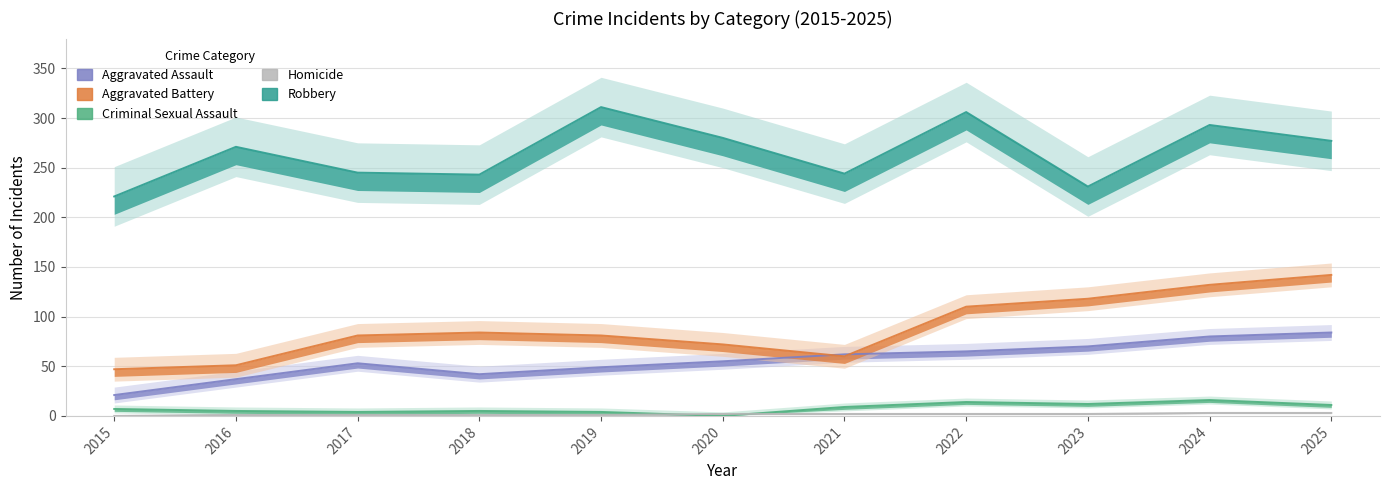

At how many categories does at least one series exceed 175?

11